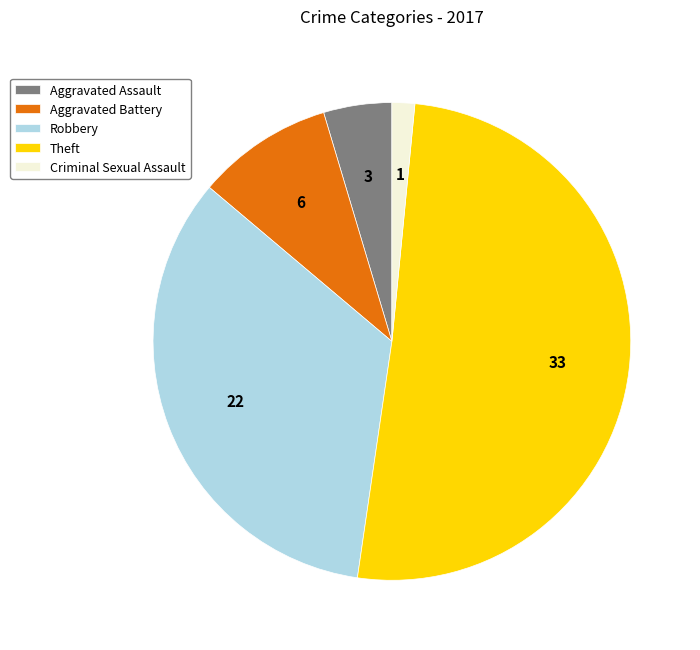

What is the smallest slice in the pie chart?

Criminal Sexual Assault